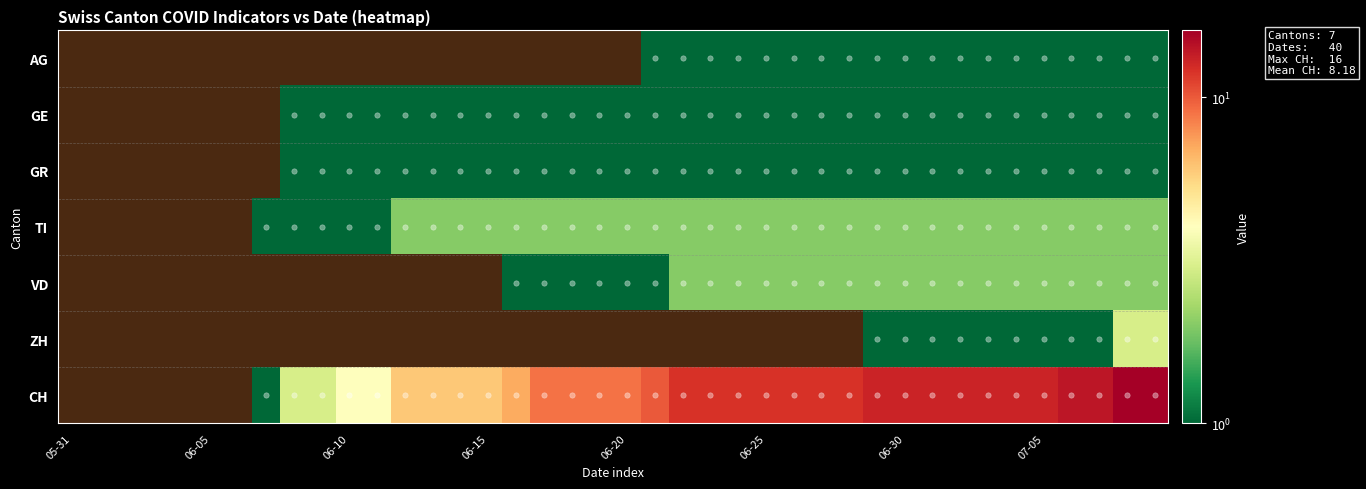

Which series has the widest spread of values?

CH